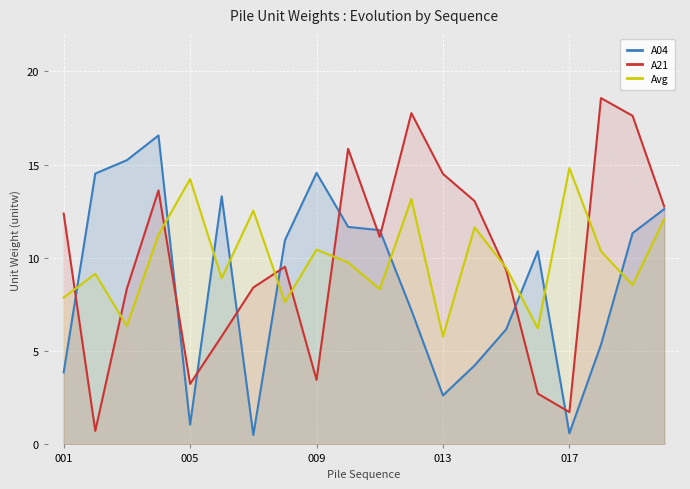

What is the total value across all series at 013?

22.9